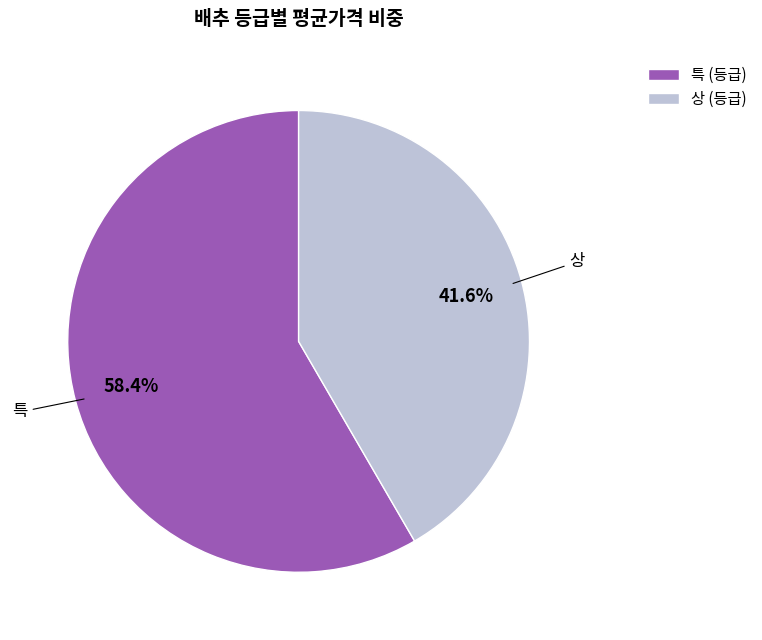

Between 특 (등급) and 상 (등급), which is larger?

특 (등급)